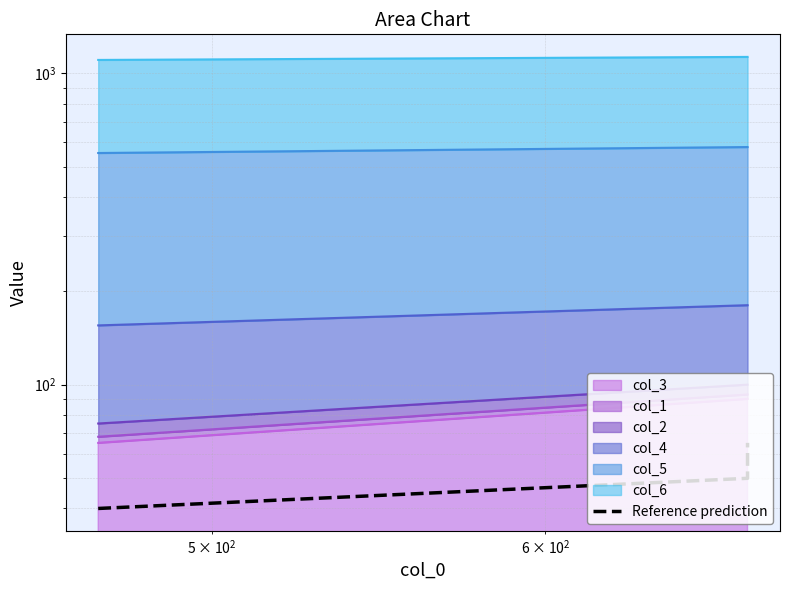

How many lines are shown in the chart?

1